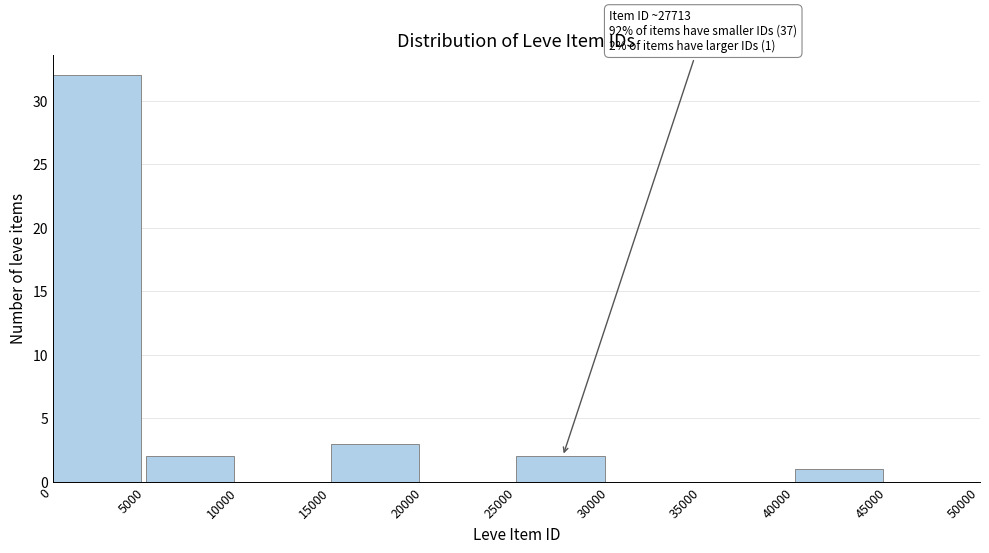

Which range on the x-axis has the tallest bar?

0 to 5000